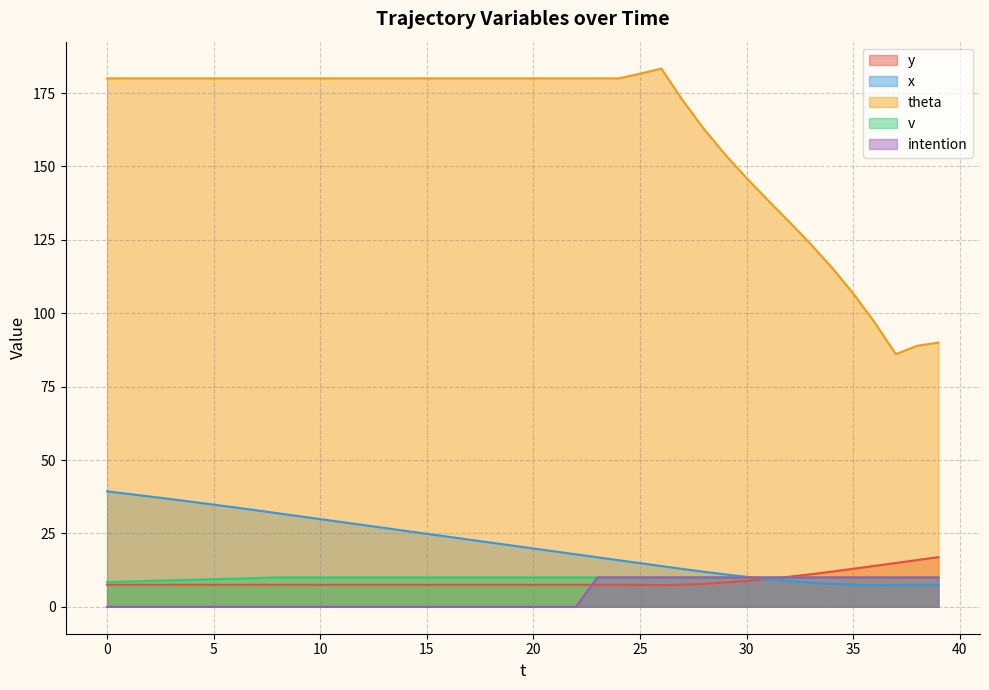

List the series in order of their peak value, lowest first.

v, intention, y, x, theta